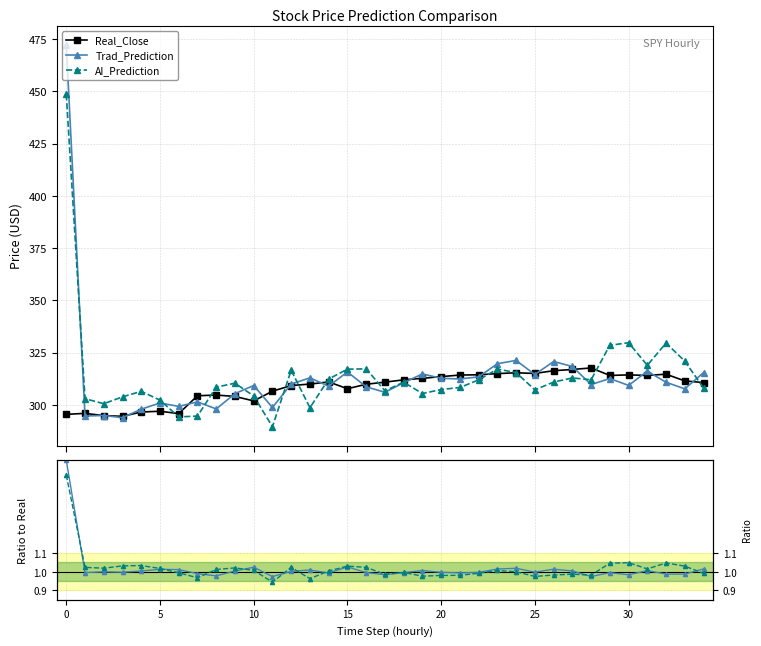

How many values in the Trad_Prediction series are below 309?

14